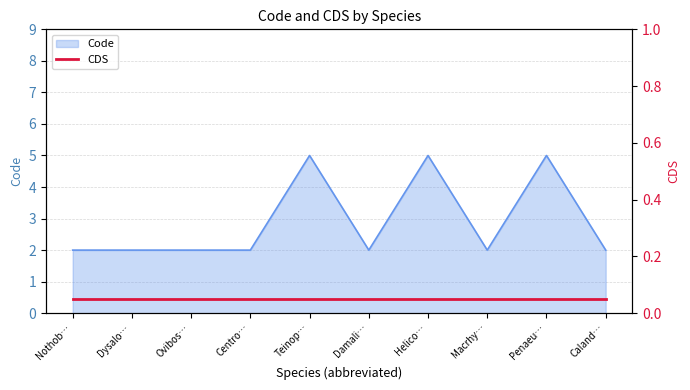

True or false: Code has a value of 1 at Nothob….

False